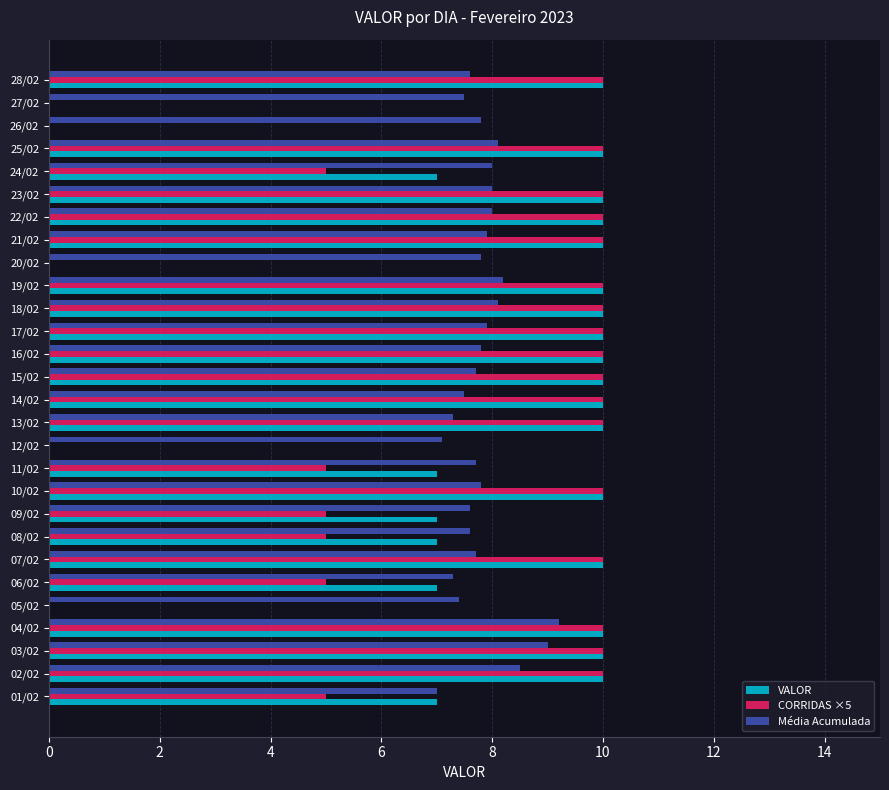

Is the value of VALOR at 13/02 greater than the value of Média Acumulada at 19/02?

Yes